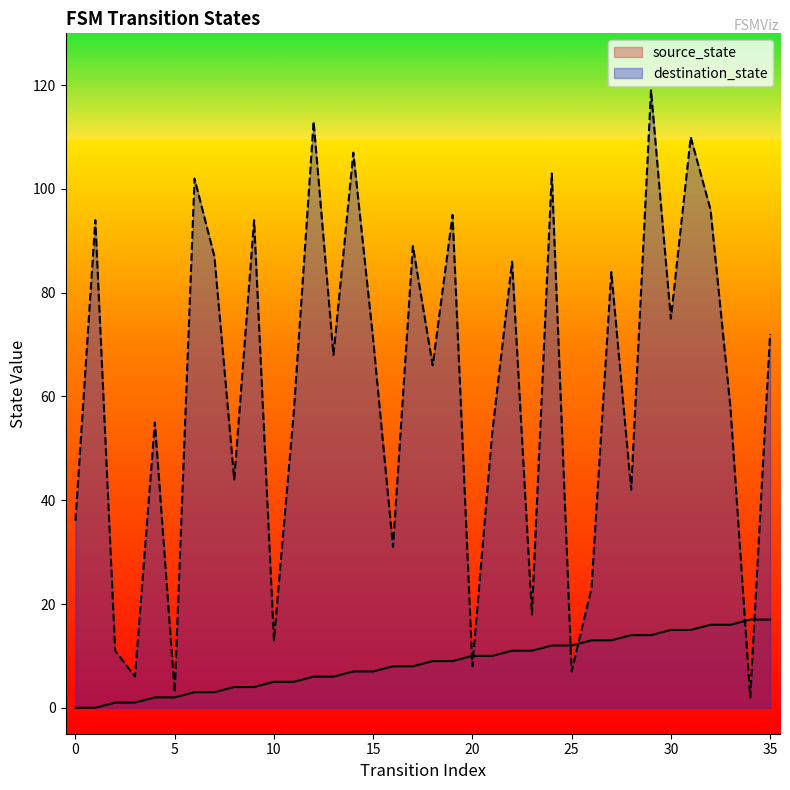

Where does the source_state series first go above 9?

20